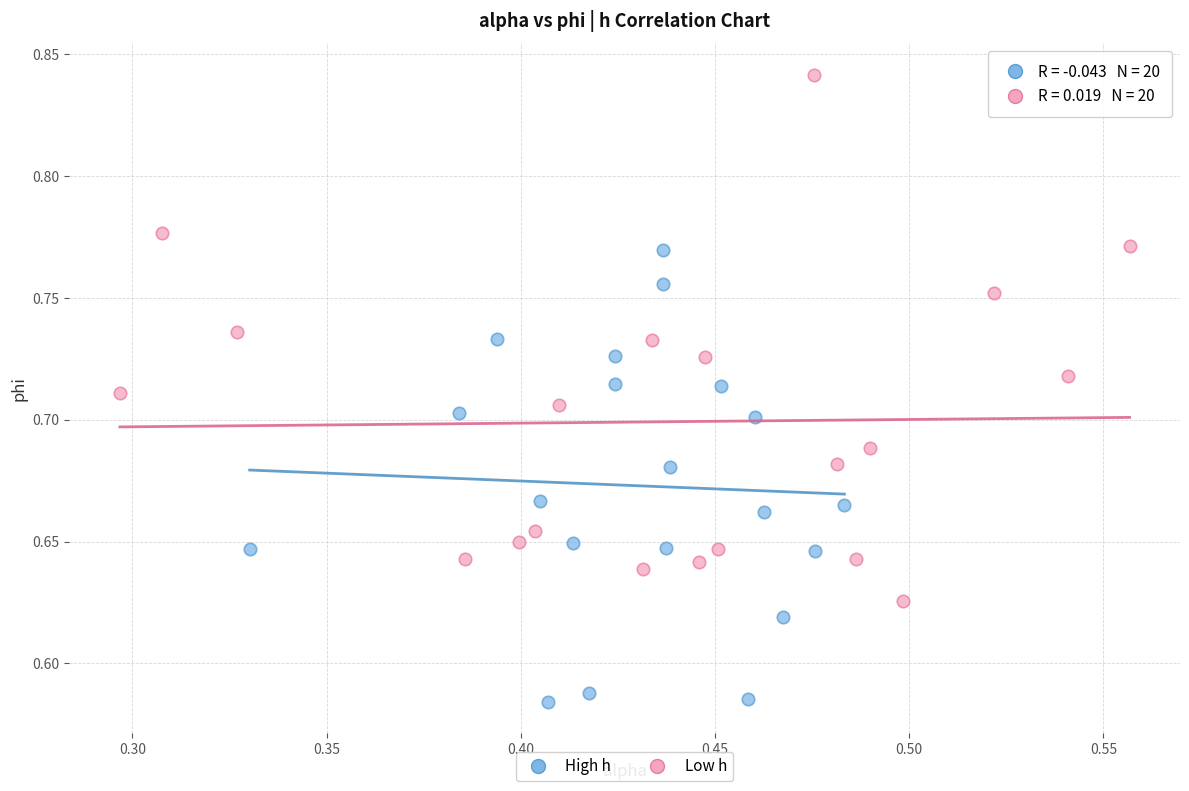

What are all the series names shown in the legend?

High h, Low h